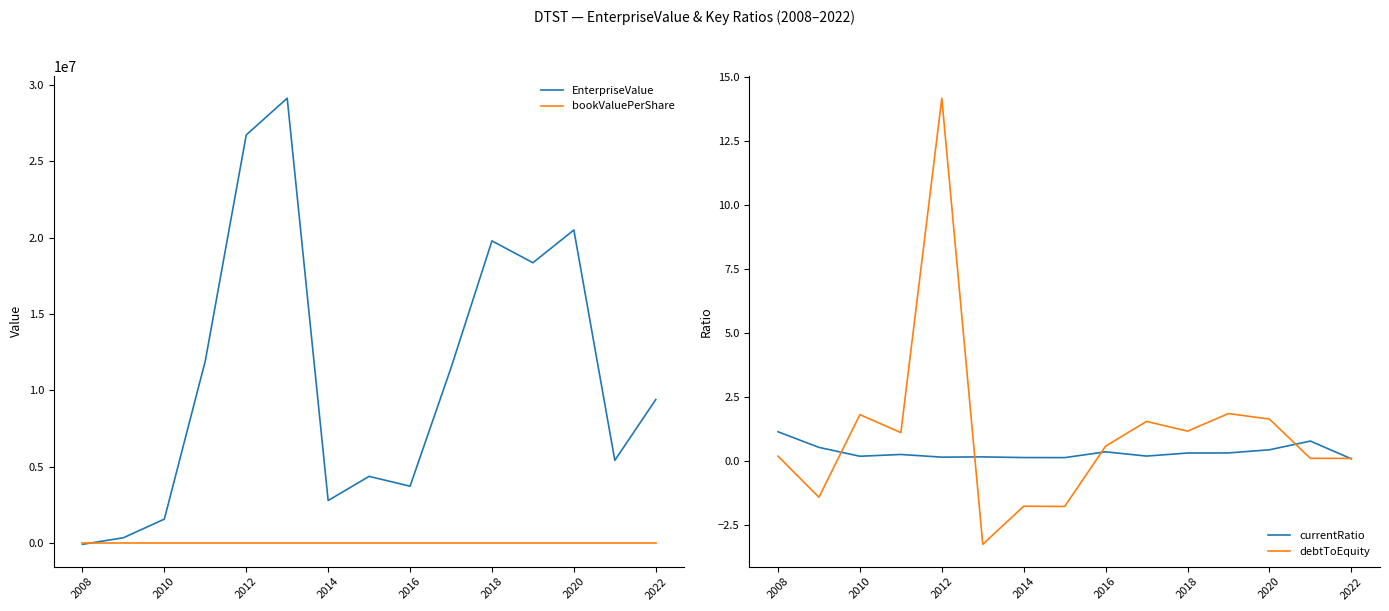

The value of EnterpriseValue at 2022 is 6293075.9. True or false?

False